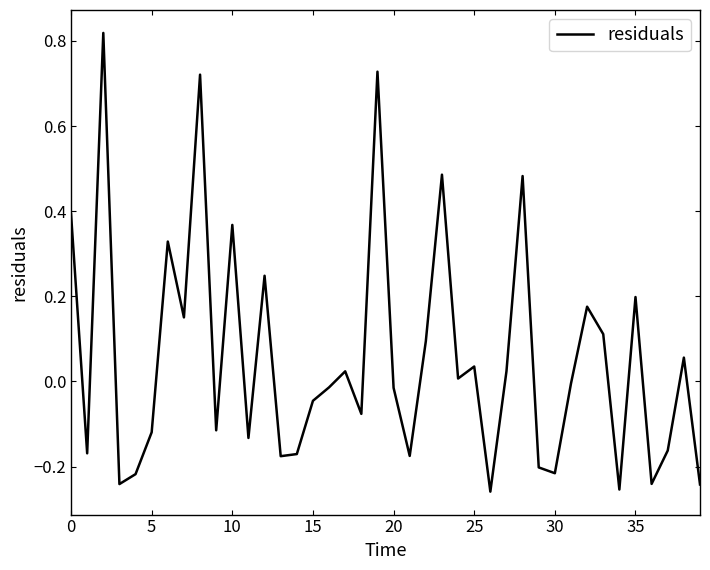

What is the minimum value shown in the chart?

-0.3